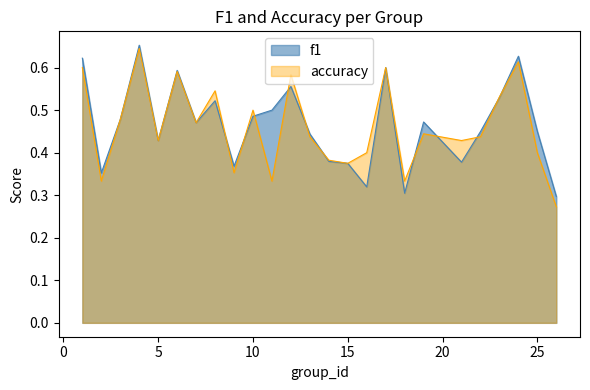

True or false: f1 and accuracy cross at least once.

True